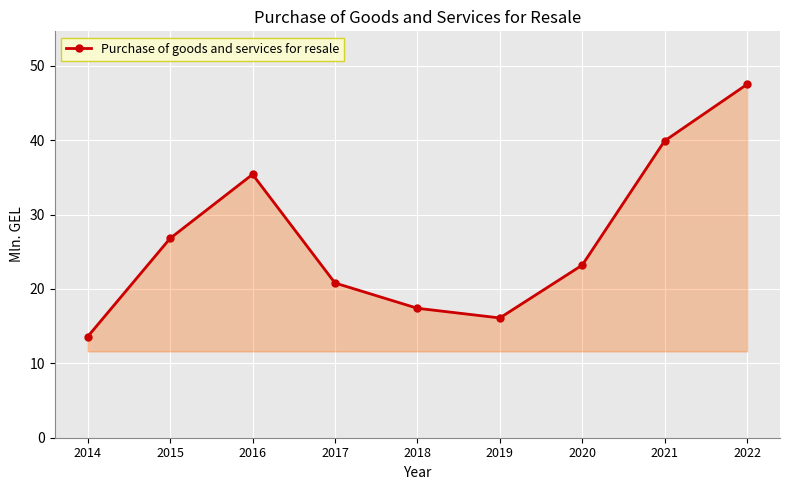

Between 2020 and 2015, which is larger?

2015